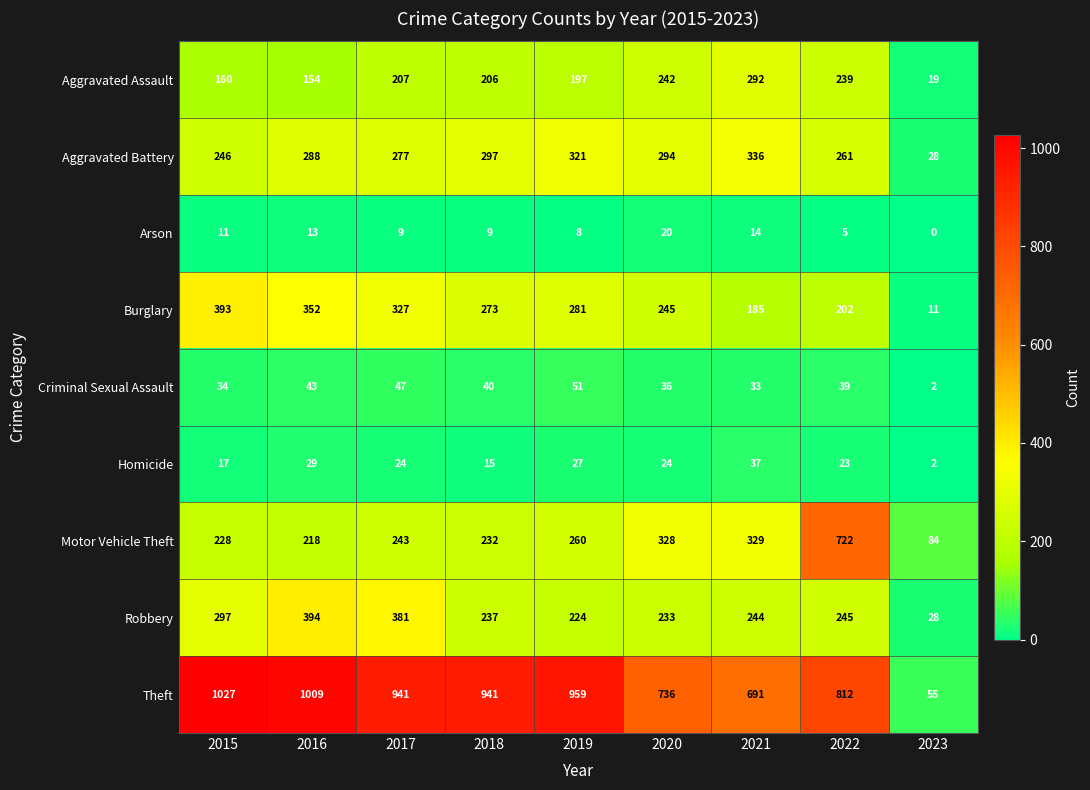

Rank the series by their maximum value, from highest to lowest.

Theft, Motor Vehicle Theft, Robbery, Burglary, Aggravated Battery, Aggravated Assault, Criminal Sexual Assault, Homicide, Arson